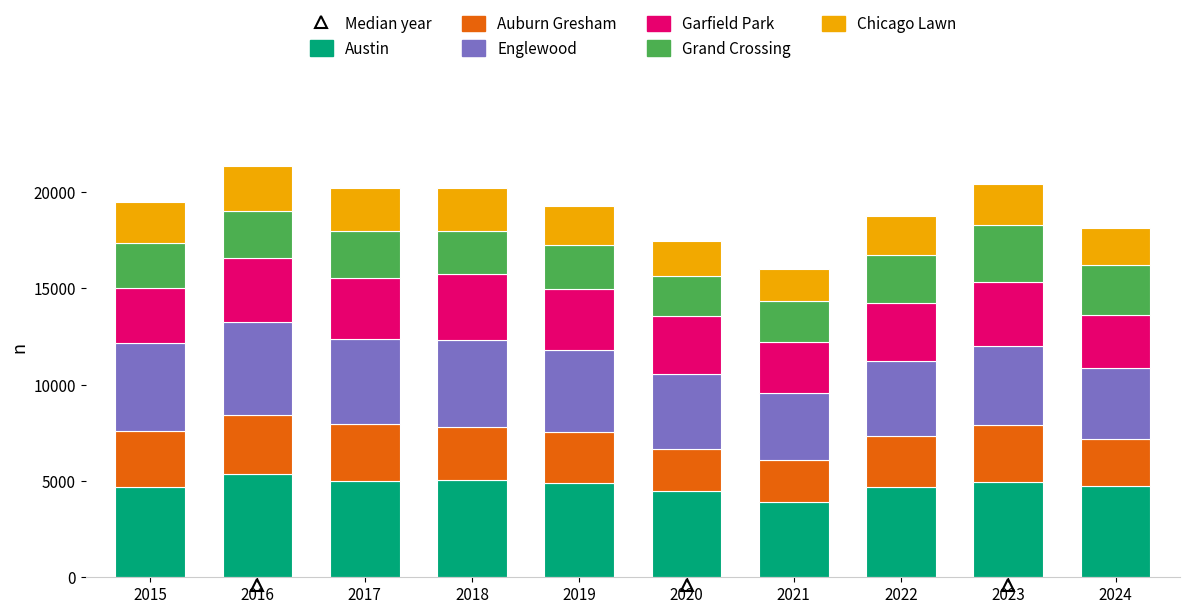

What is the maximum value for Austin?

5380